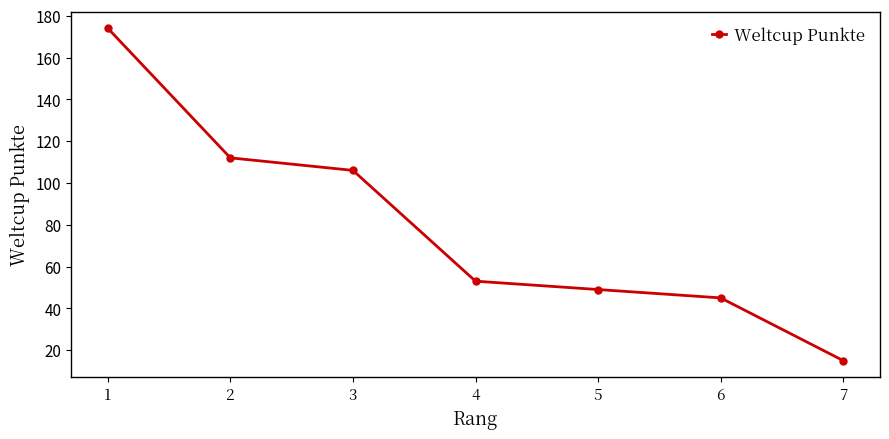

What is the average value?

79